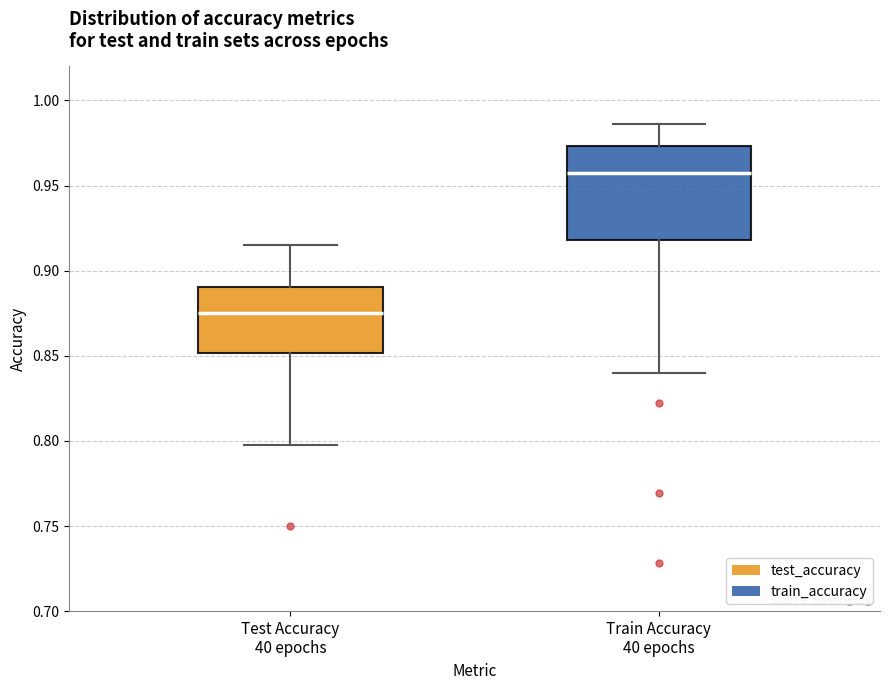

Where does the median line of the box for Train Accuracy 40 epochs sit on the y-axis? The values are not printed on the chart, so give them approximately, as read against the axis.

0.955